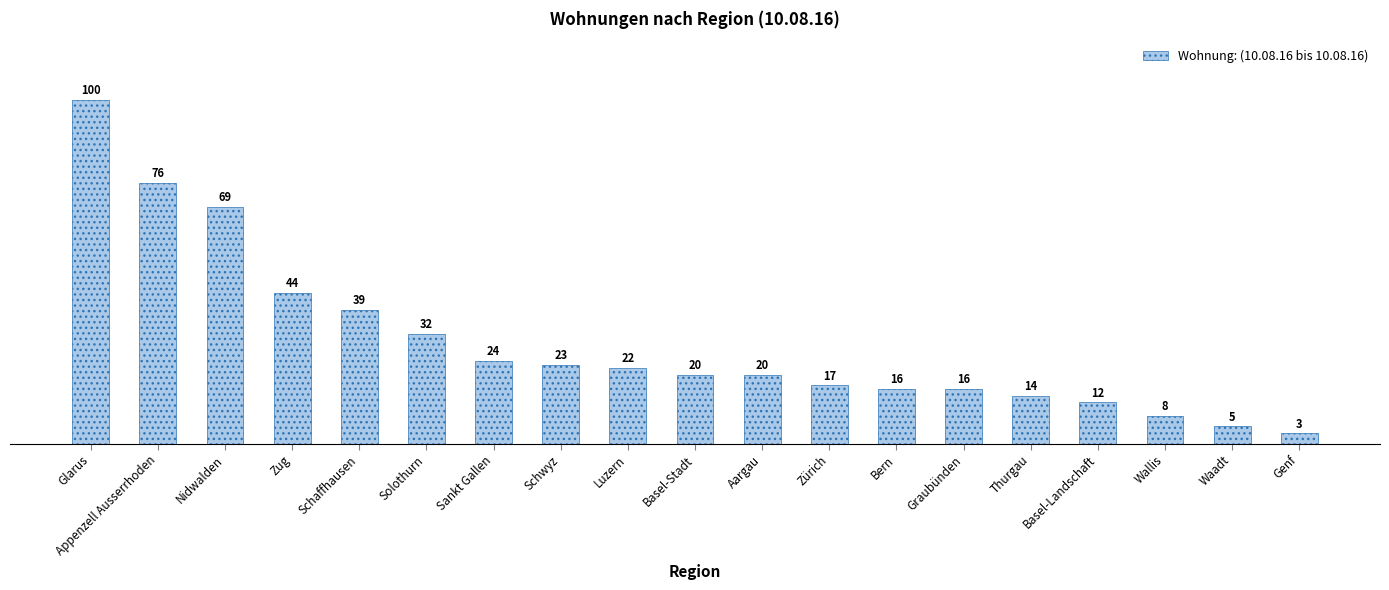

Which label corresponds to the smallest value in the chart?

Genf